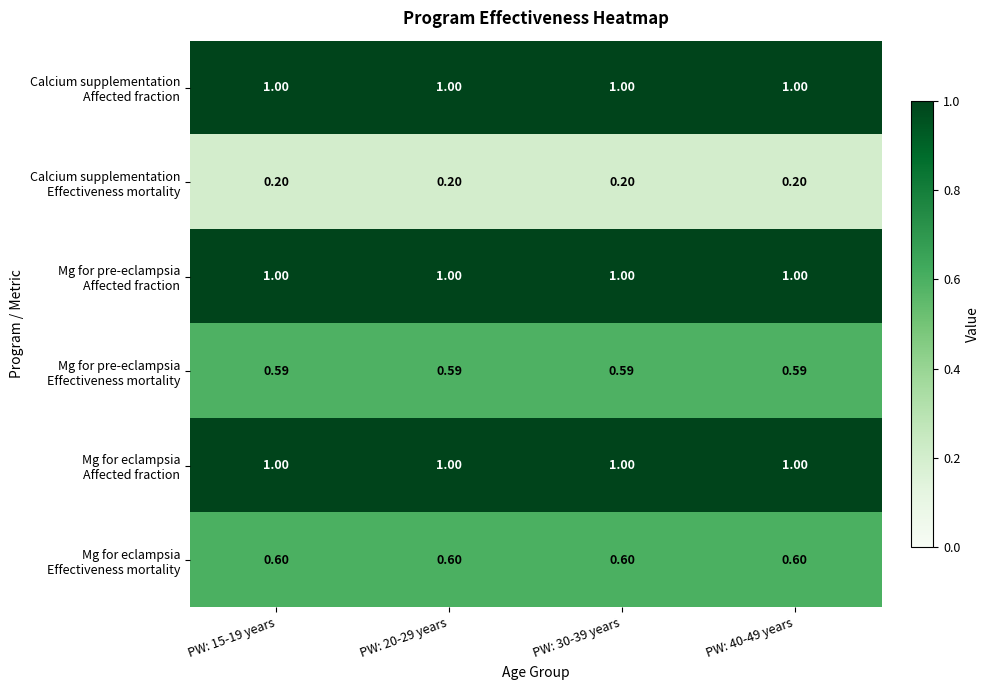

How many data points does each series have?

4